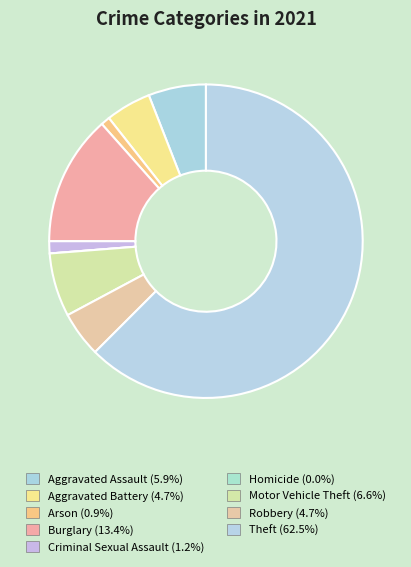

True or false: Burglary accounts for 13% of the total.

True